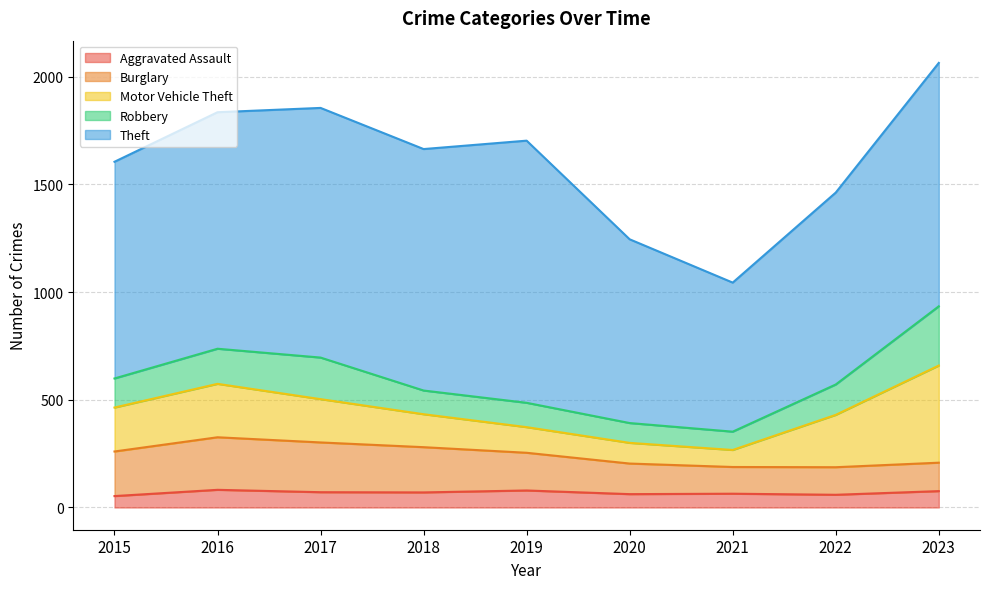

True or false: Burglary and Aggravated Assault cross at least once.

False